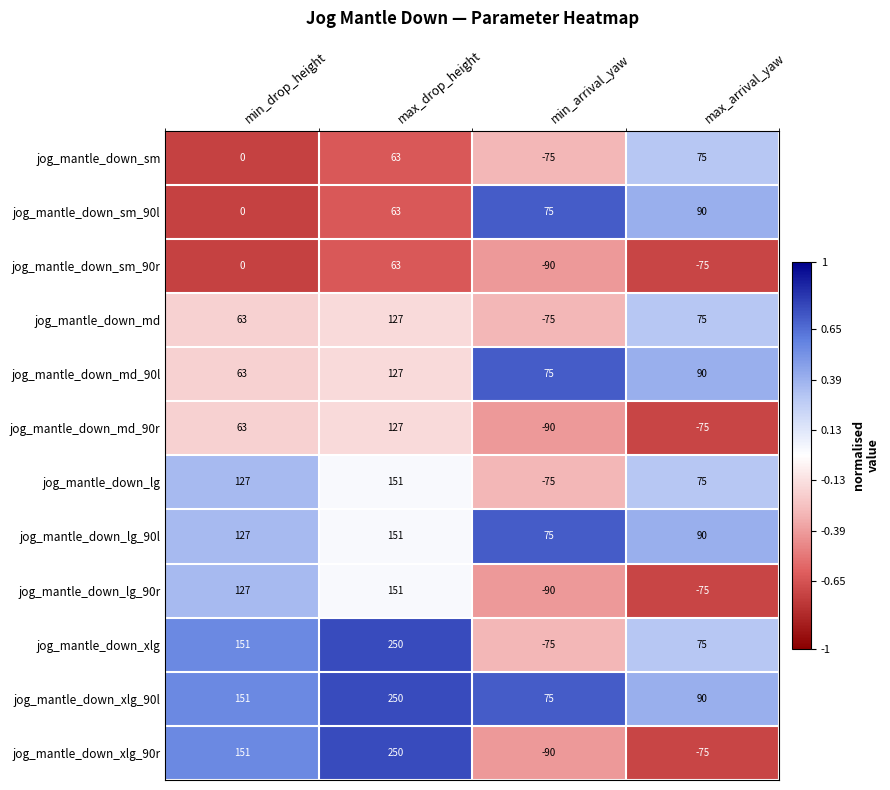

At how many categories does at least one series exceed 0?

4